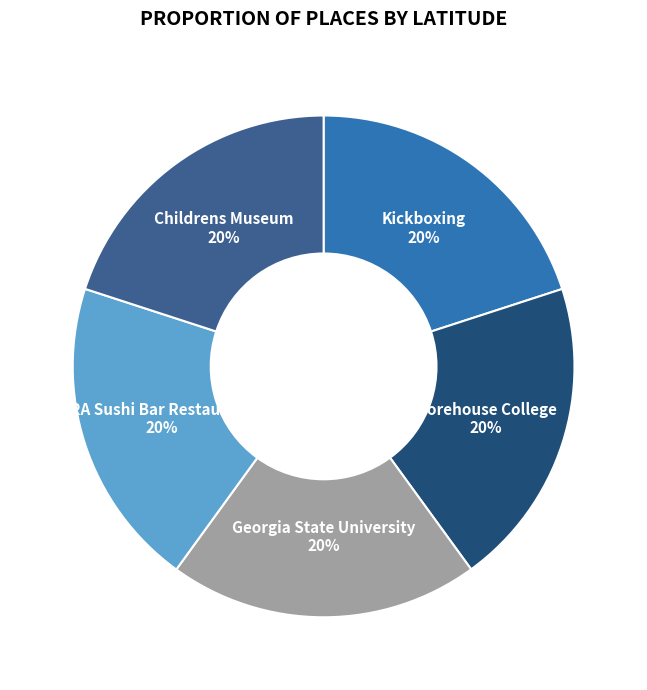

To the nearest percent, what is the average slice percentage?

20%